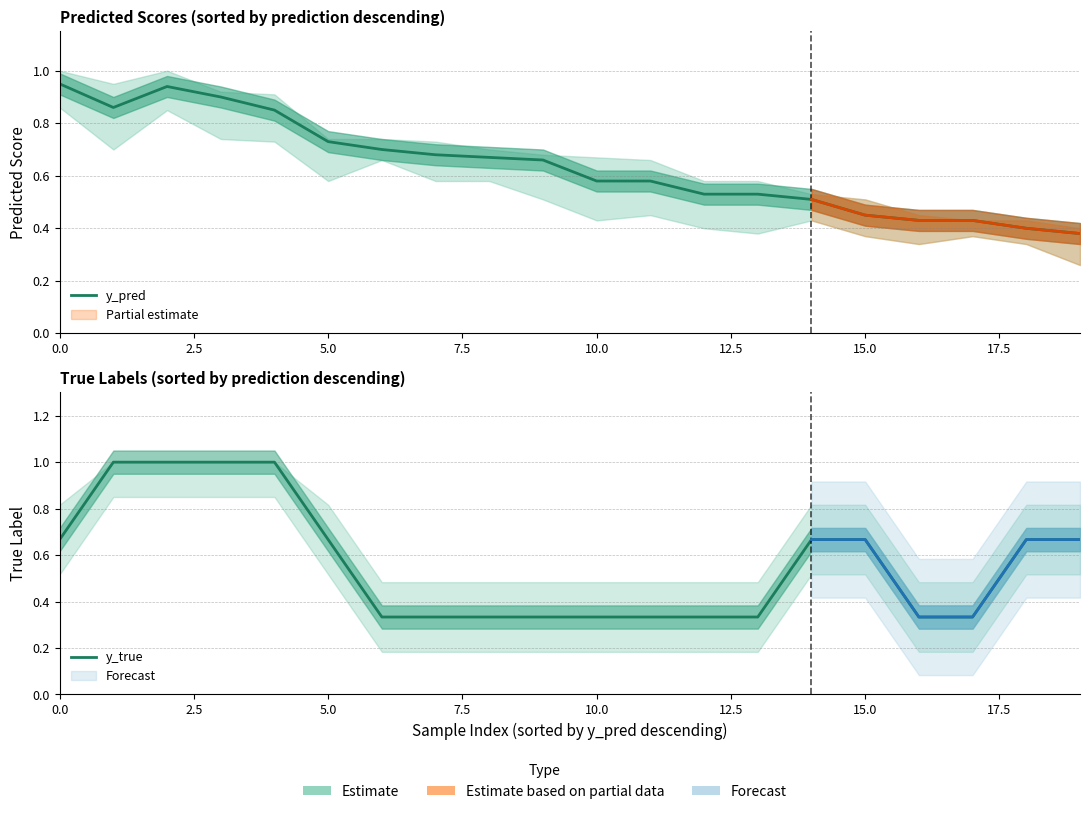

What position from the right is 17?

3